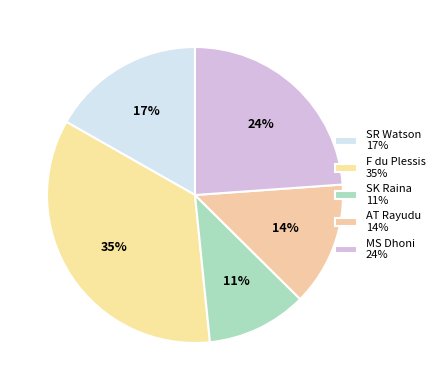

True or false: MS Dhoni accounts for 16% of the total.

False